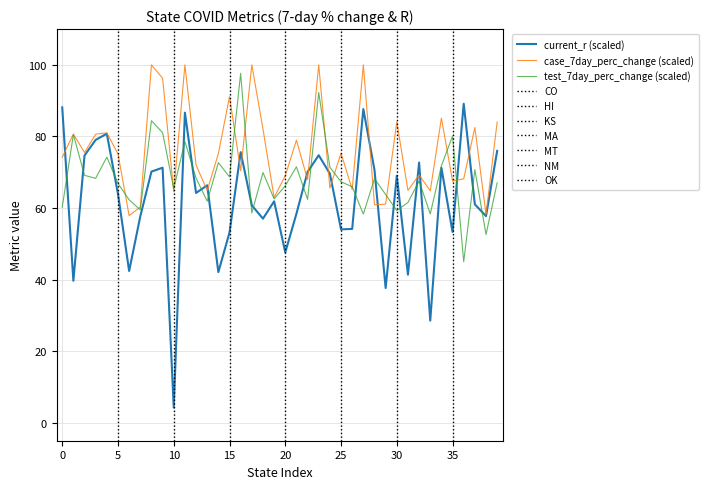

What is the lowest value of the test_7day_perc_change (scaled) series?

45.0